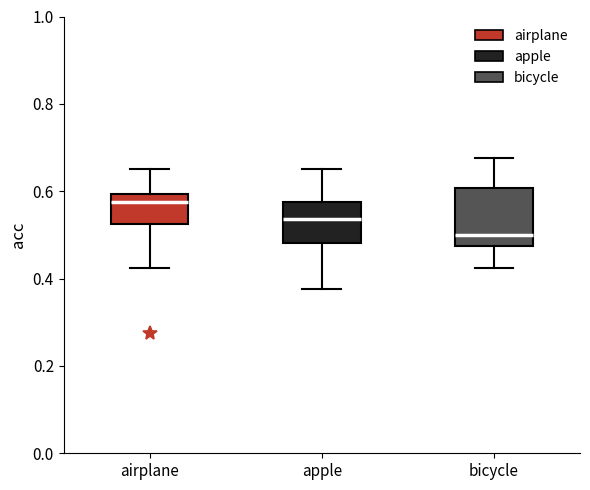

Reading left to right, read every box against the y-axis: the position of its median line, the range the box covers, and the ends of its whiskers. The values are not printed on the chart, so give them approximately, as read against the axis.

airplane: median 0.58, box 0.52 to 0.60, whiskers 0.42 to 0.66
apple: median 0.54, box 0.48 to 0.58, whiskers 0.38 to 0.66
bicycle: median 0.50, box 0.48 to 0.60, whiskers 0.42 to 0.68